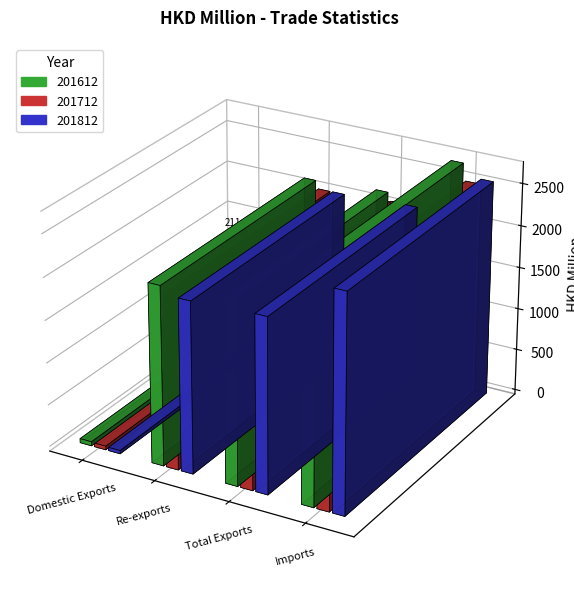

What is the label of the 1st bar from the left?

Domestic Exports